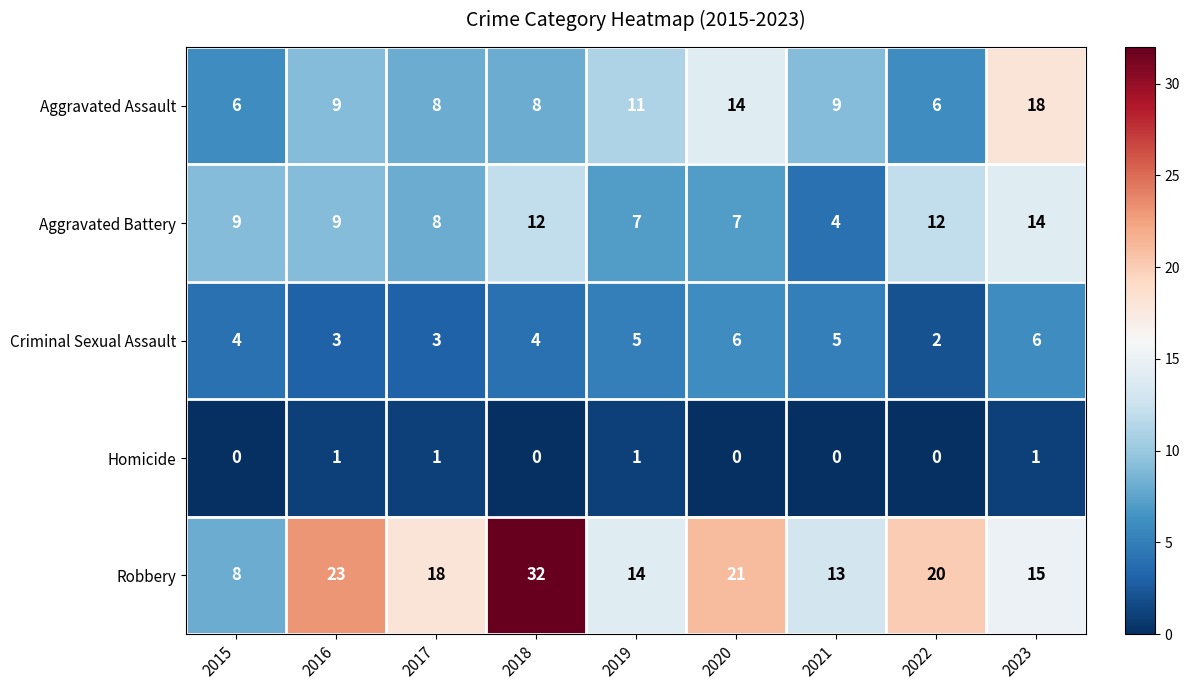

Count the Aggravated Battery values in the range 7 to 12.

7